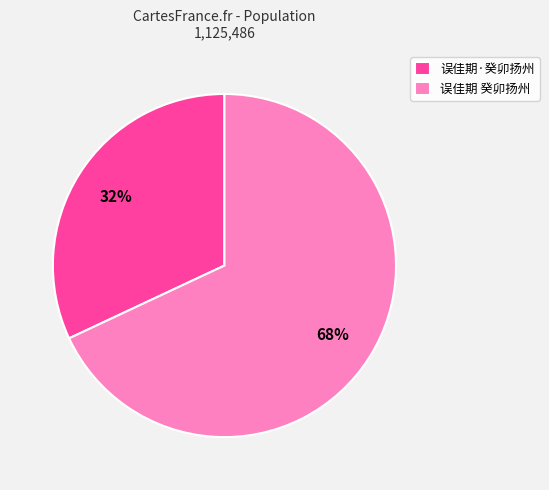

Between 误佳期·癸卯扬州 and 误佳期 癸卯扬州, which is larger?

误佳期 癸卯扬州